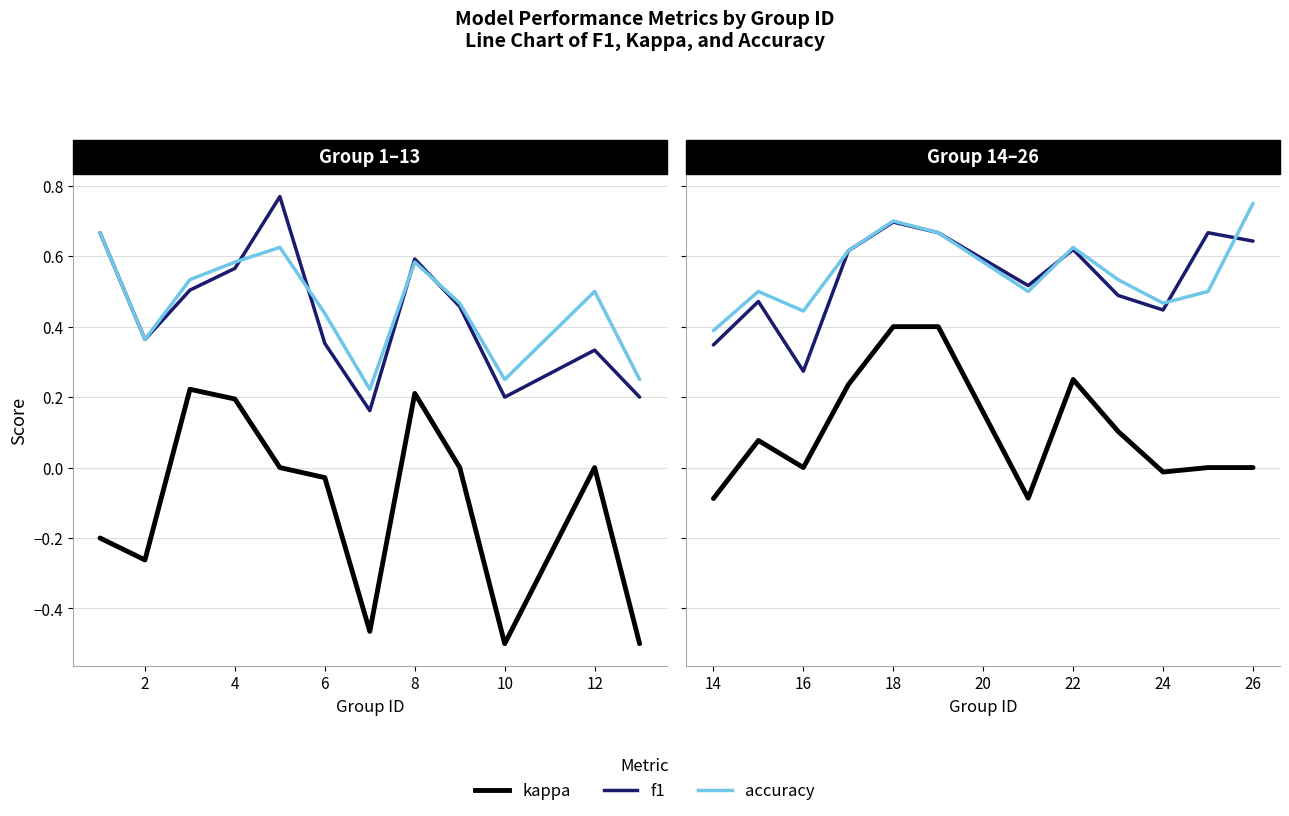

True or false: accuracy has a value of 1.2 at 10.

False